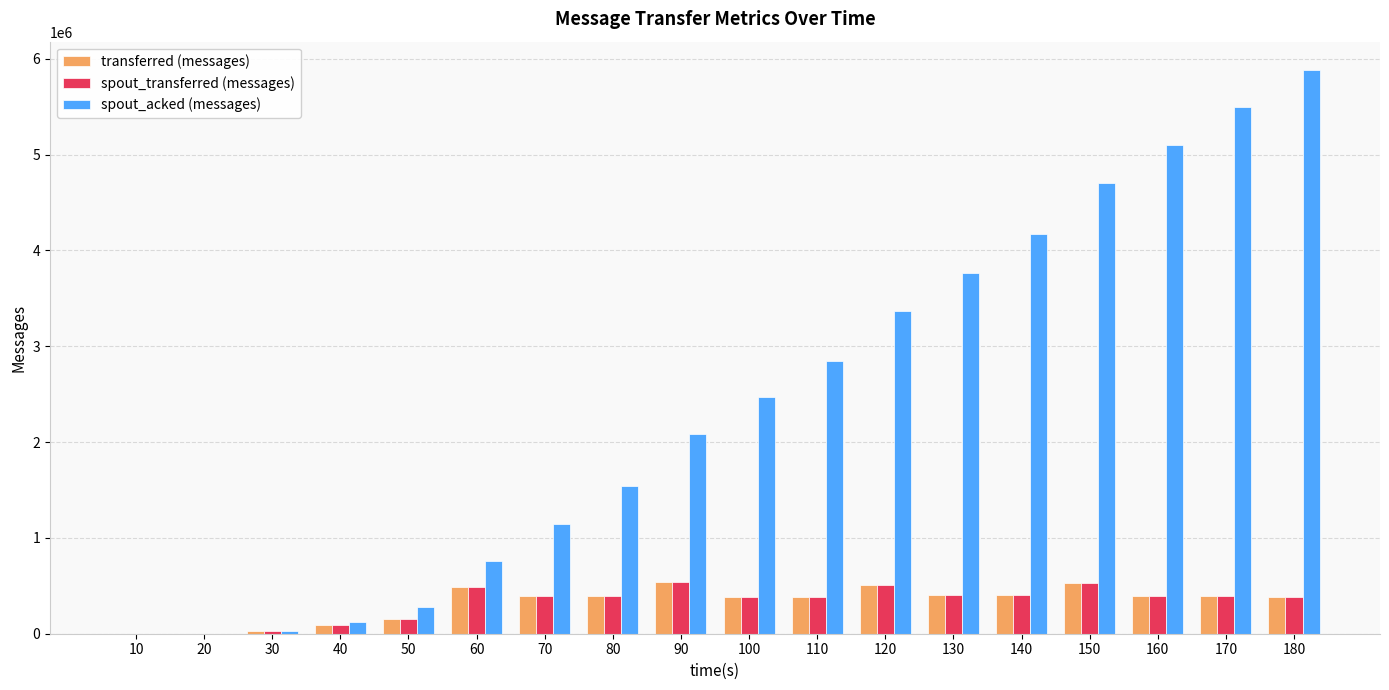

Is the value of spout_acked (messages) at 10 greater than the value of transferred (messages) at 70?

No